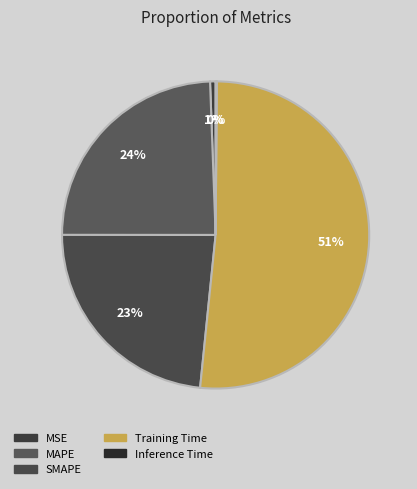

How many segments does this pie chart have?

5